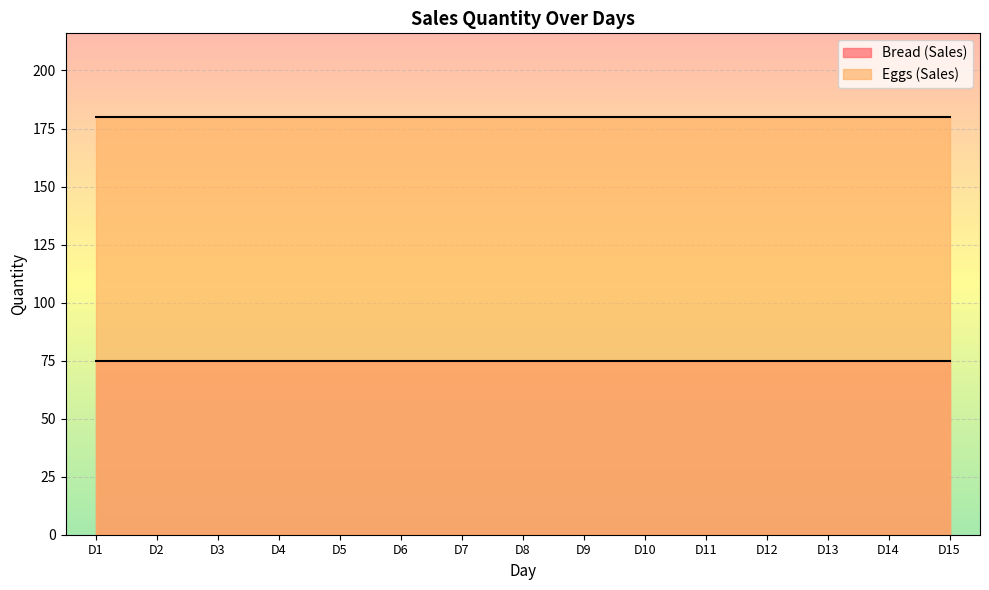

True or false: Eggs (Sales) and Bread (Sales) intersect in this chart.

False